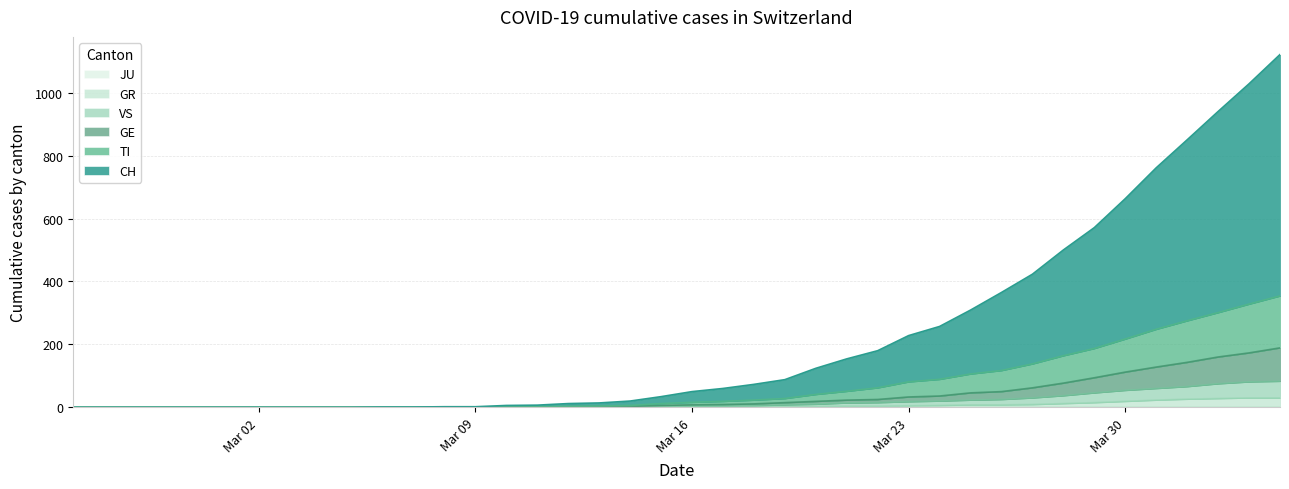

Which series has the largest range (max minus min)?

CH